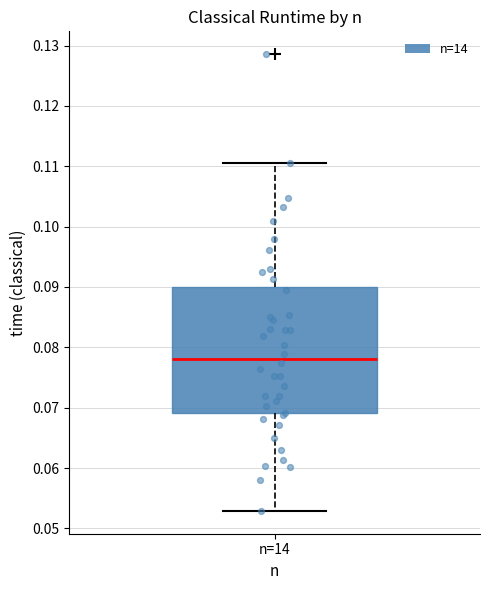

Transcribe this box plot: give where the median line is, the range the box spans, and where the two whiskers end, as read against the y-axis. The values are not printed on the chart, so give them approximately, as read against the axis.

median 0.078, box 0.069 to 0.090, whiskers 0.053 to 0.110